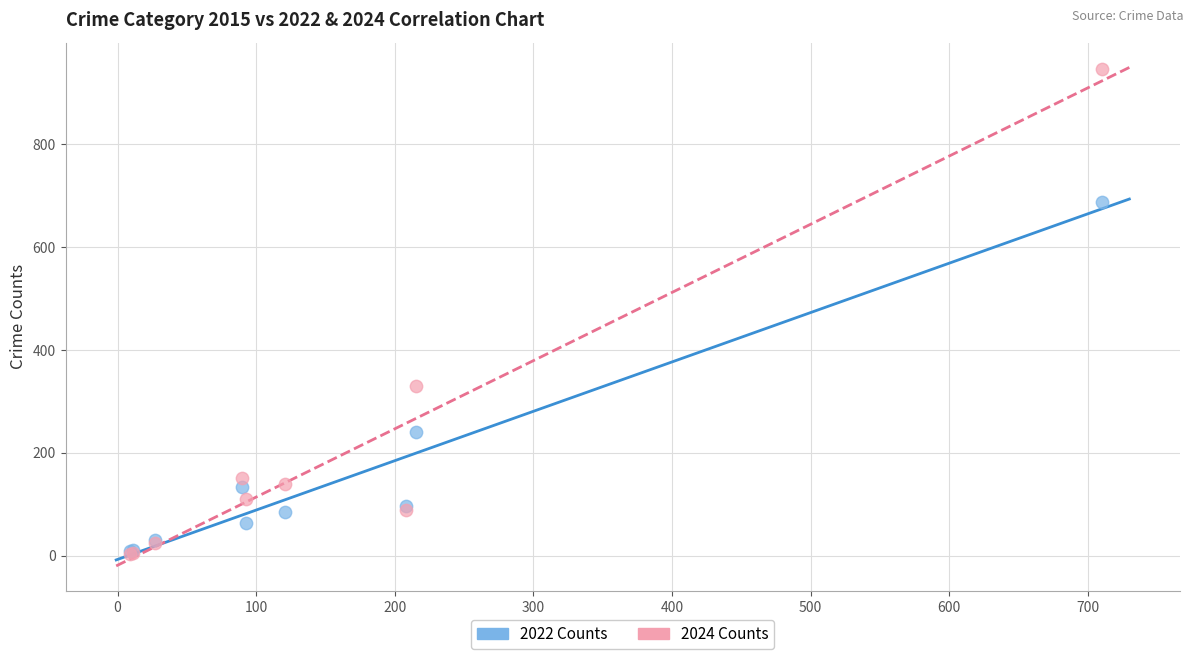

In the 2022 Counts series, what Y value is closest to 349?

241